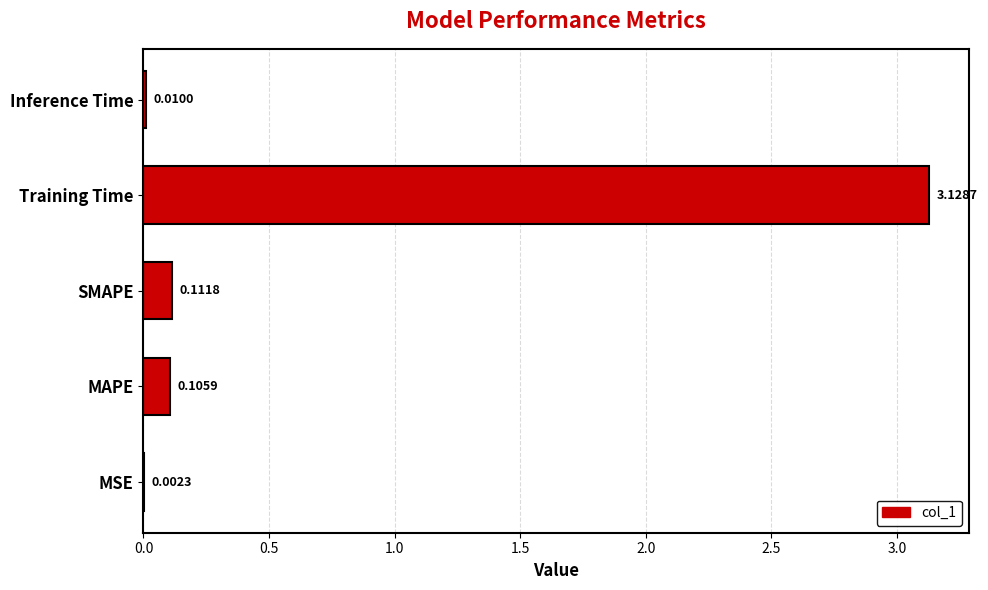

What is the sum of all values?

3.4